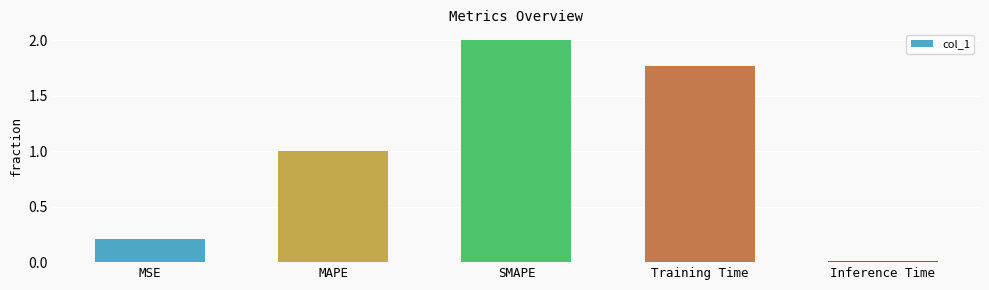

What is the sum of the values at MAPE and Training Time?

2.8